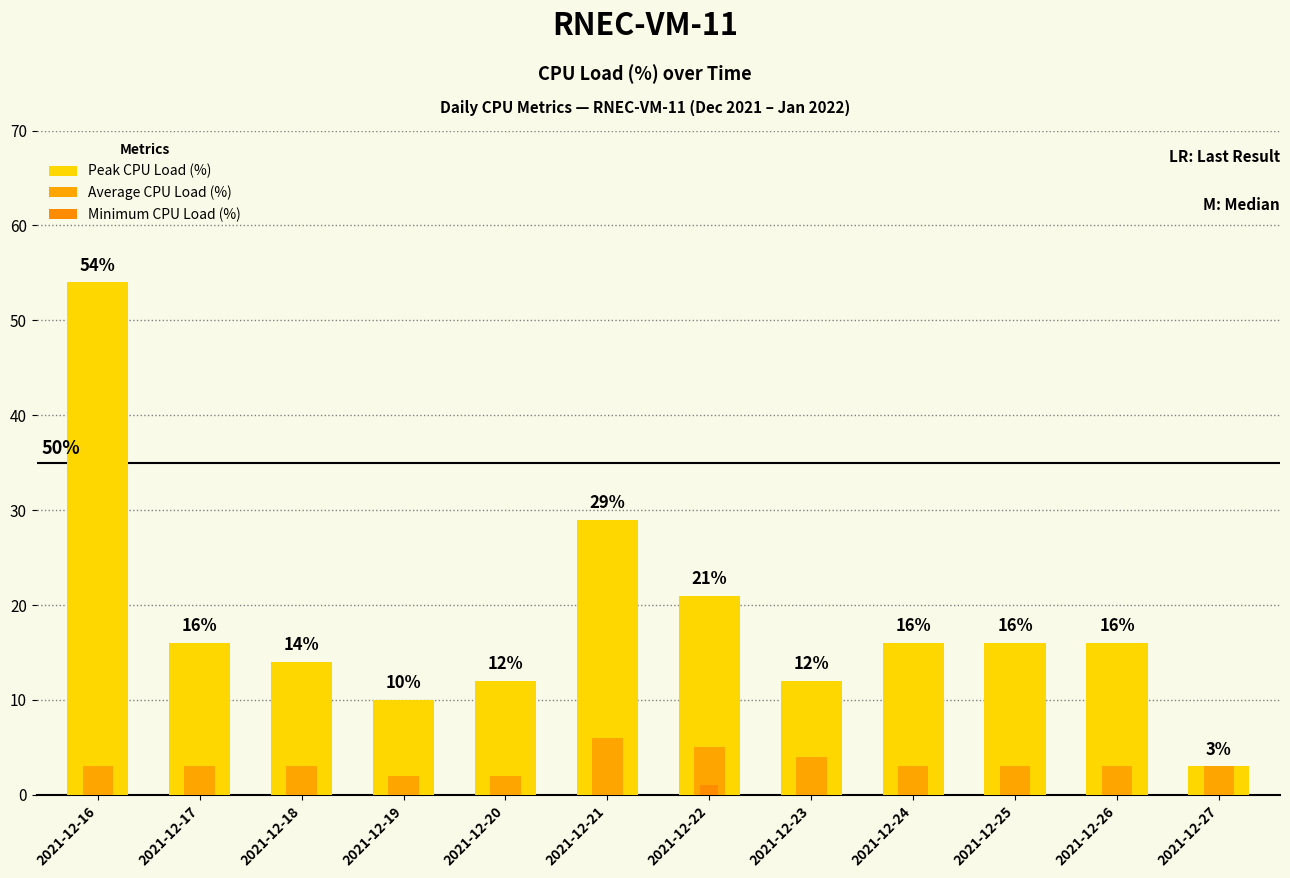

Reading left to right, transcribe all the data shown in this chart.

Peak CPU Load (%): 2021-12-16=54	2021-12-17=16	2021-12-18=14	2021-12-19=10	2021-12-20=12	2021-12-21=29	2021-12-22=21	2021-12-23=12	2021-12-24=16	2021-12-25=16	2021-12-26=16	2021-12-27=3
Average CPU Load (%): 2021-12-16=3	2021-12-17=3	2021-12-18=3	2021-12-19=2	2021-12-20=2	2021-12-21=6	2021-12-22=5	2021-12-23=4	2021-12-24=3	2021-12-25=3	2021-12-26=3	2021-12-27=3
Minimum CPU Load (%): 2021-12-16=0	2021-12-17=0	2021-12-18=0	2021-12-19=0	2021-12-20=0	2021-12-21=0	2021-12-22=1	2021-12-23=0	2021-12-24=0	2021-12-25=0	2021-12-26=0	2021-12-27=0